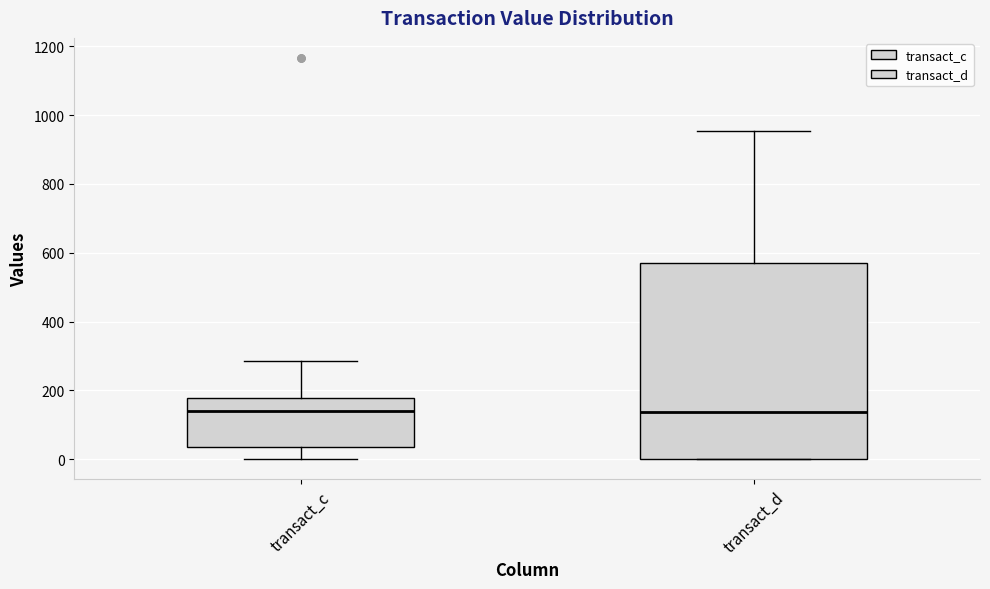

Reading left to right, transcribe this box plot: for each box, give where its median line is, the range the box spans, and where its two whiskers end, as read against the y-axis. The values are not printed on the chart, so give them approximately, as read against the axis.

transact_c: median 140, box 40 to 180, whiskers 0 to 280
transact_d: median 140, box 0 to 580, whiskers 0 to 960